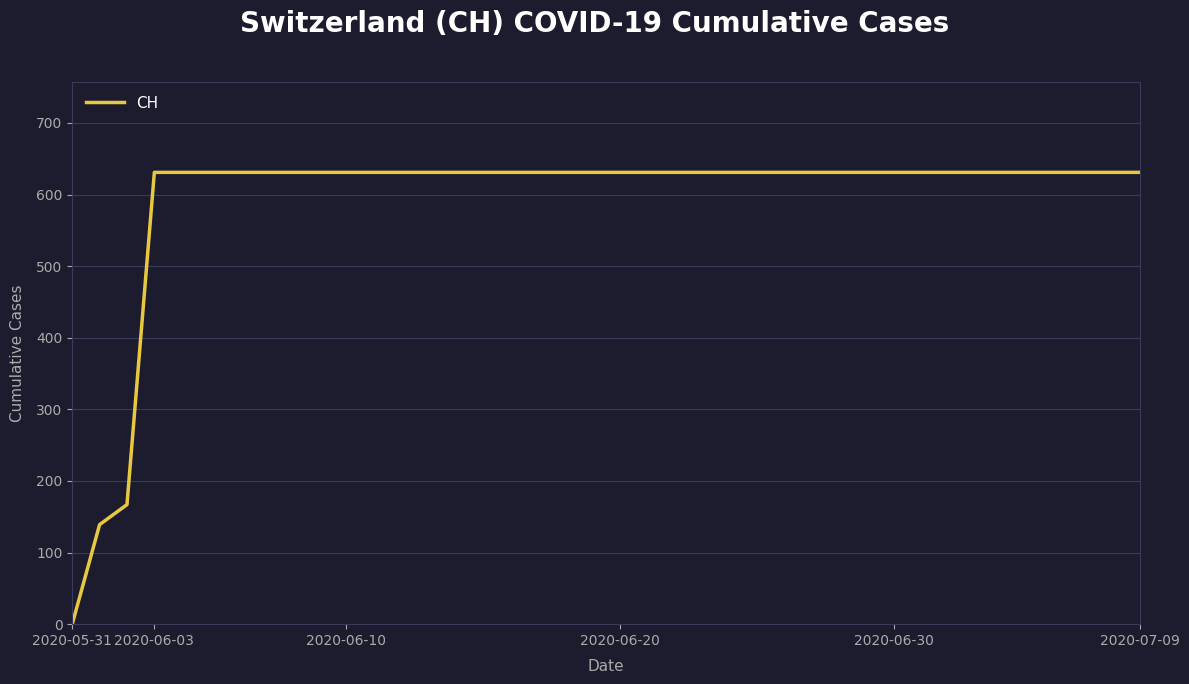

What is the maximum value shown in the chart?

631